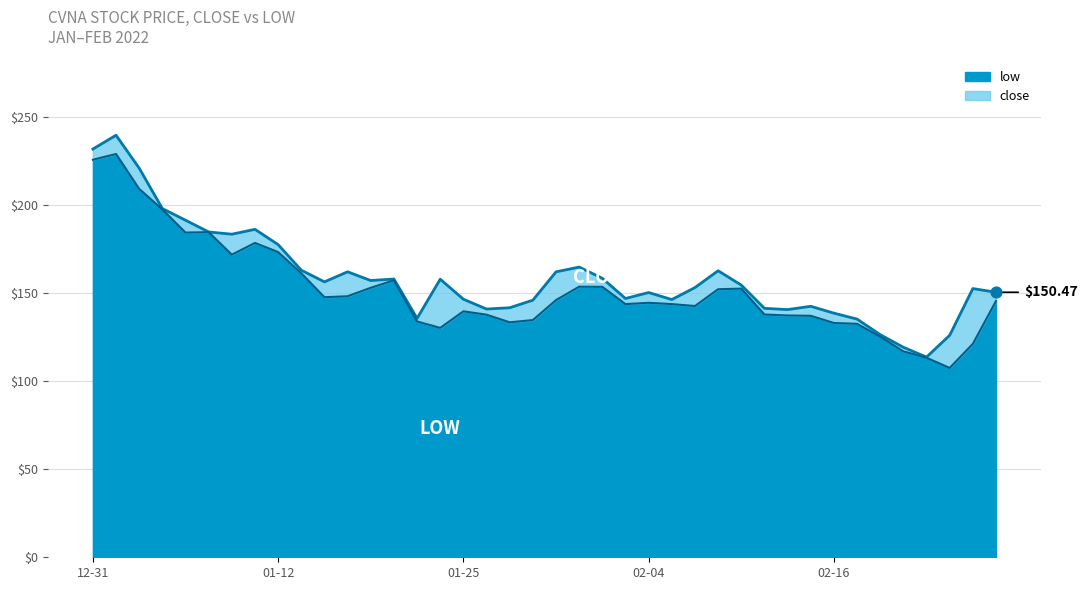

What is the total value across all series at 2022-01-19?

310.1